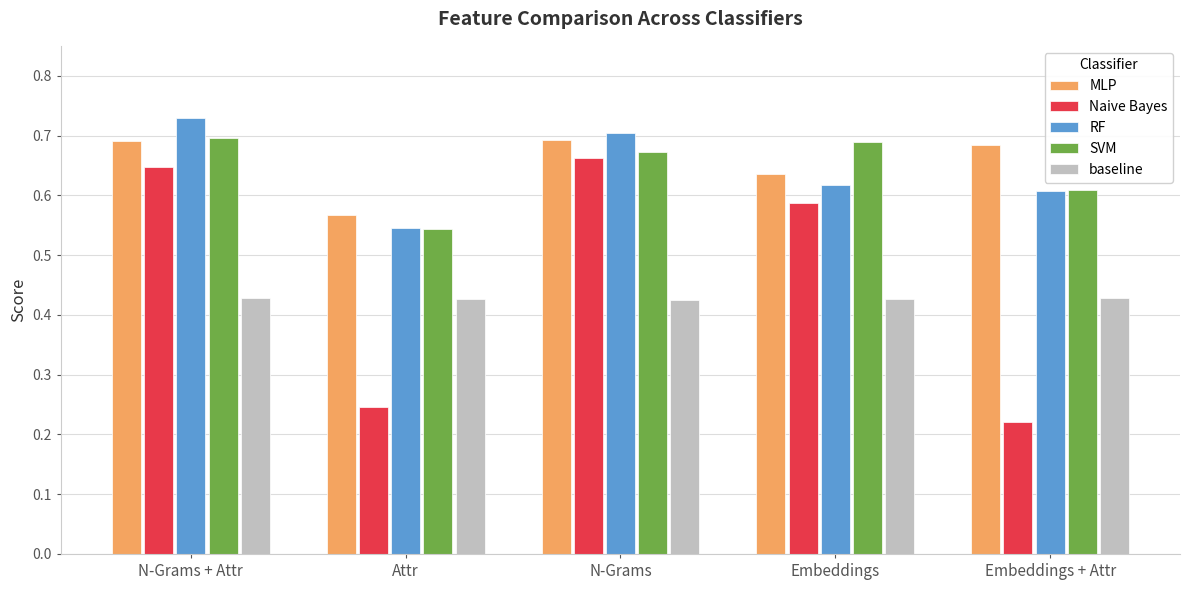

Which category has the lowest value across all series?

Embeddings + Attr